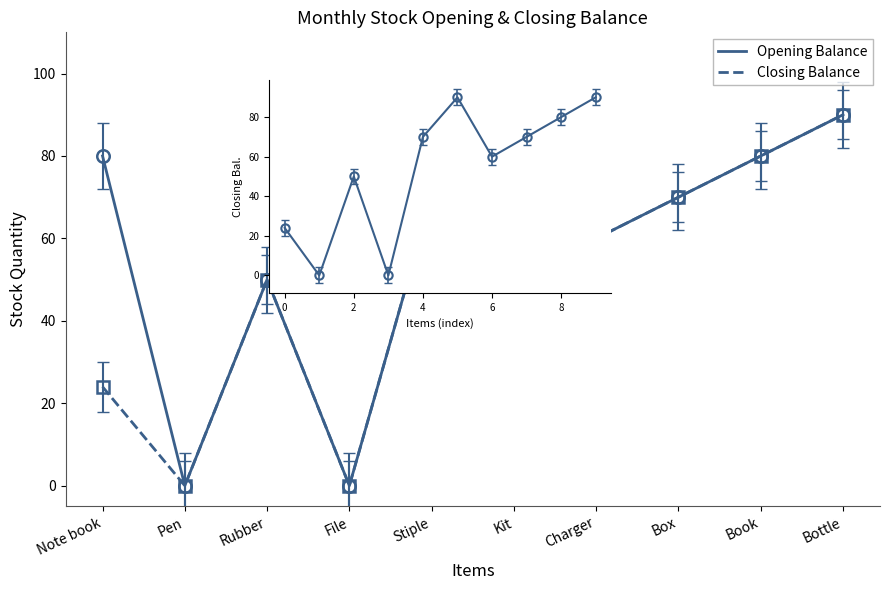

List the series in order of their overall mean, highest first.

Opening Balance, Closing Balance